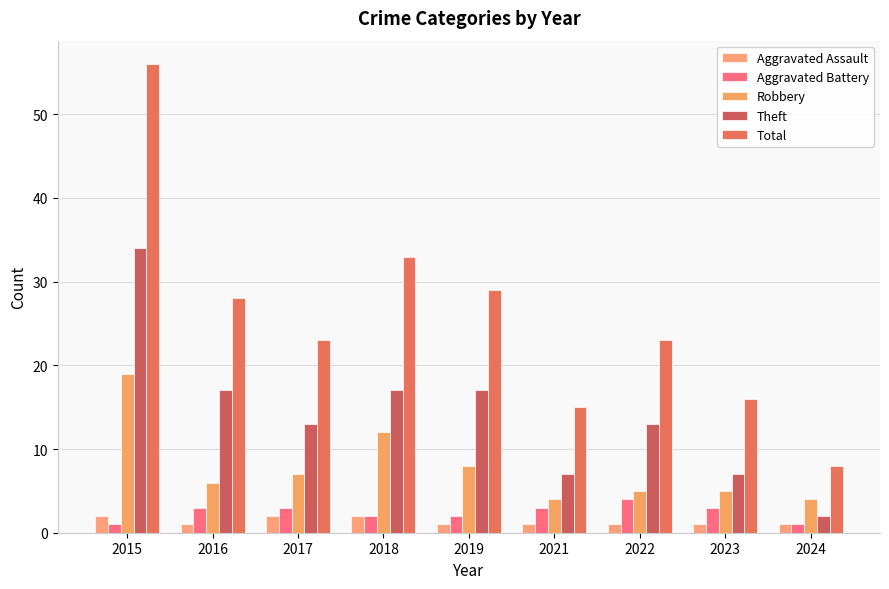

Reading right to left, extract all data points from this chart.

Aggravated Assault: 1	1	1	1	1	2	2	1	2
Aggravated Battery: 1	3	4	3	2	2	3	3	1
Robbery: 4	5	5	4	8	12	7	6	19
Theft: 2	7	13	7	17	17	13	17	34
Total: 8	16	23	15	29	33	23	28	56